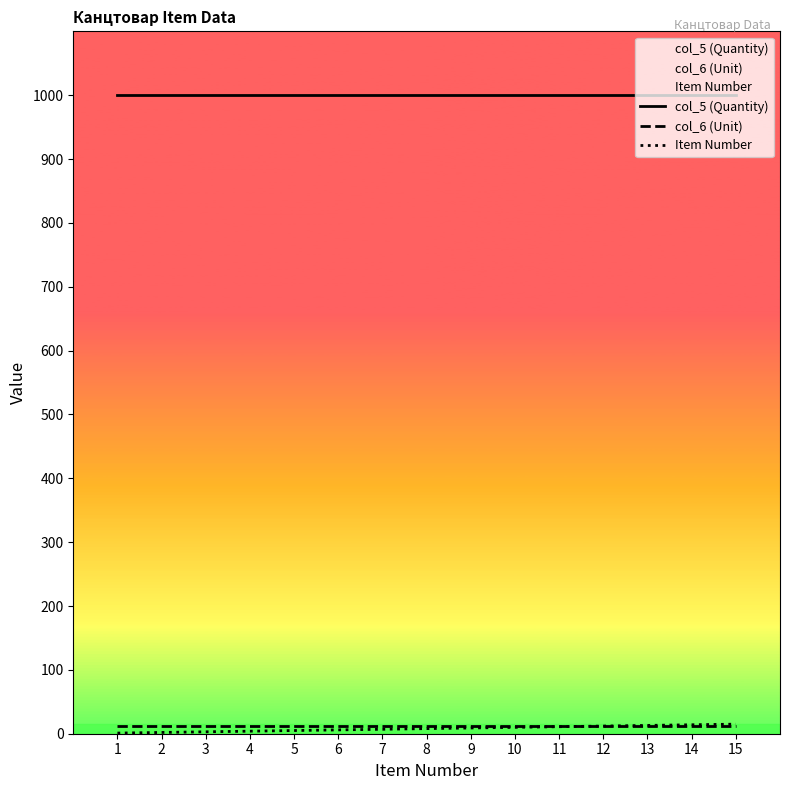

Which series has the widest spread of values?

Item Number